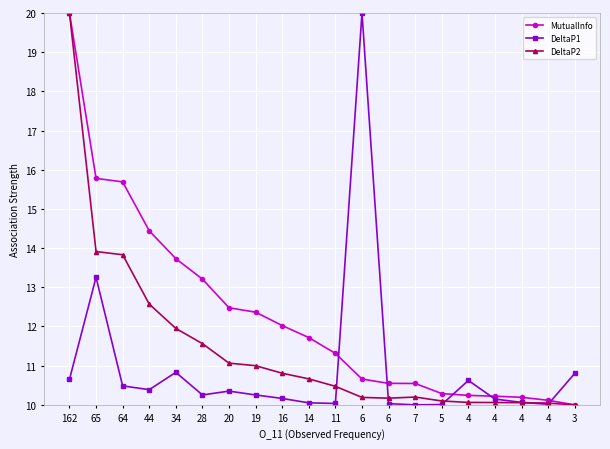

Which series changed the most between 44 and 28?

MutualInfo